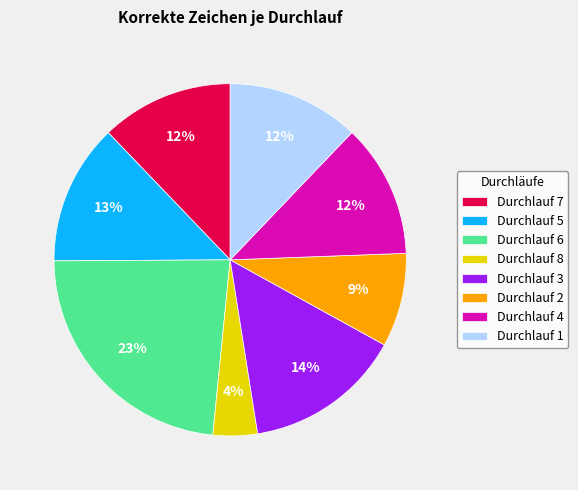

Count the number of slices in the pie.

8